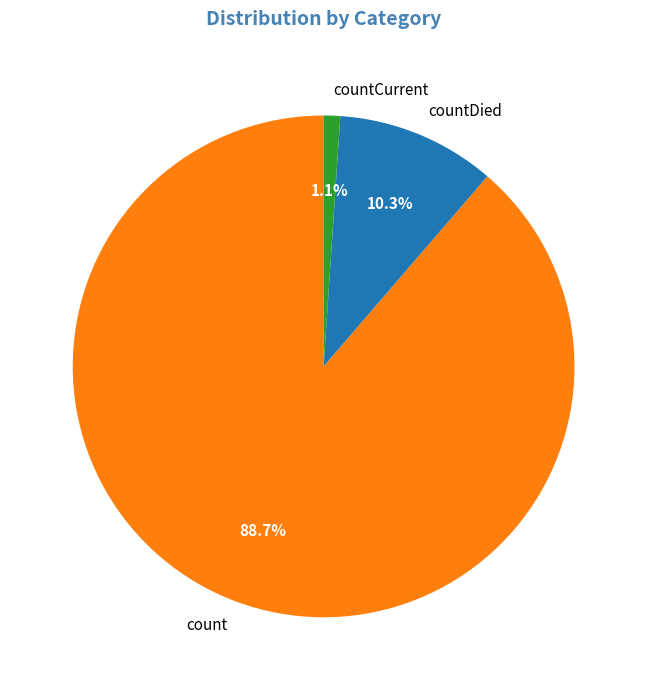

Which slice is the largest?

count